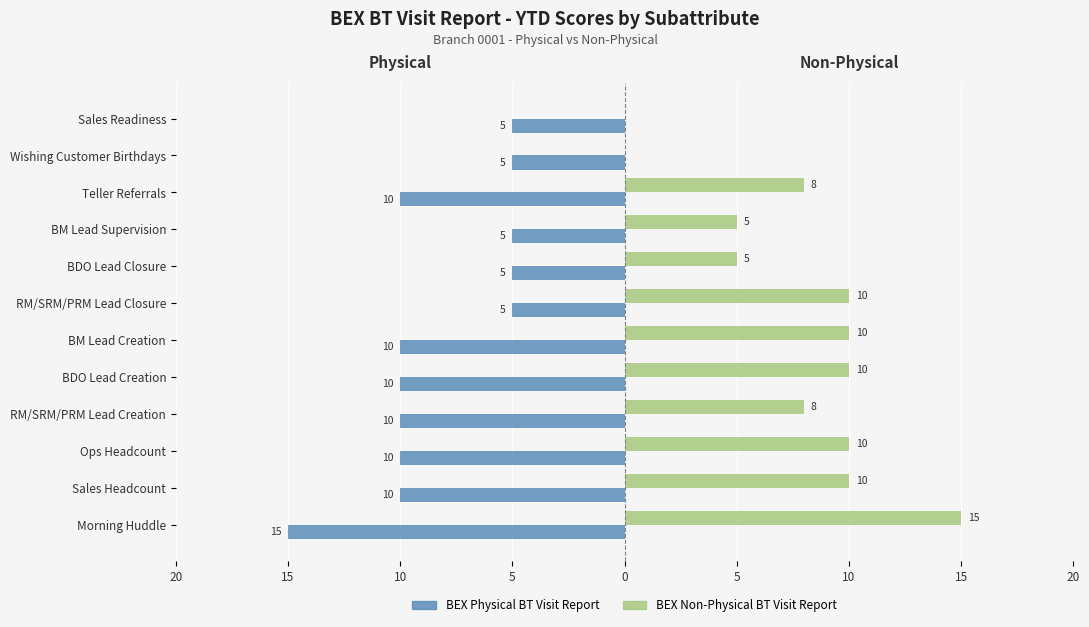

Count the BEX Non-Physical BT Visit Report values in the range 5 to 10.

9